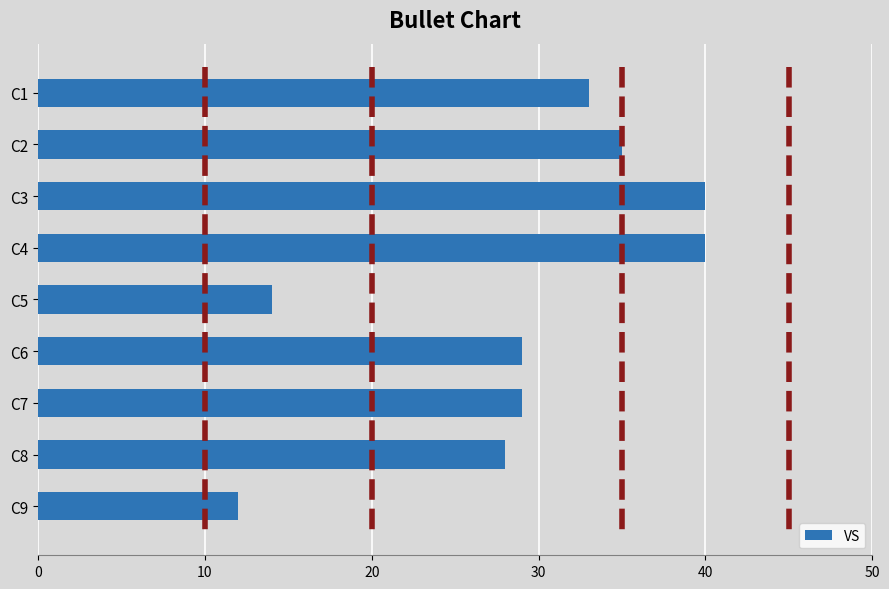

What is the difference between the VS values at C1 and C5?

19